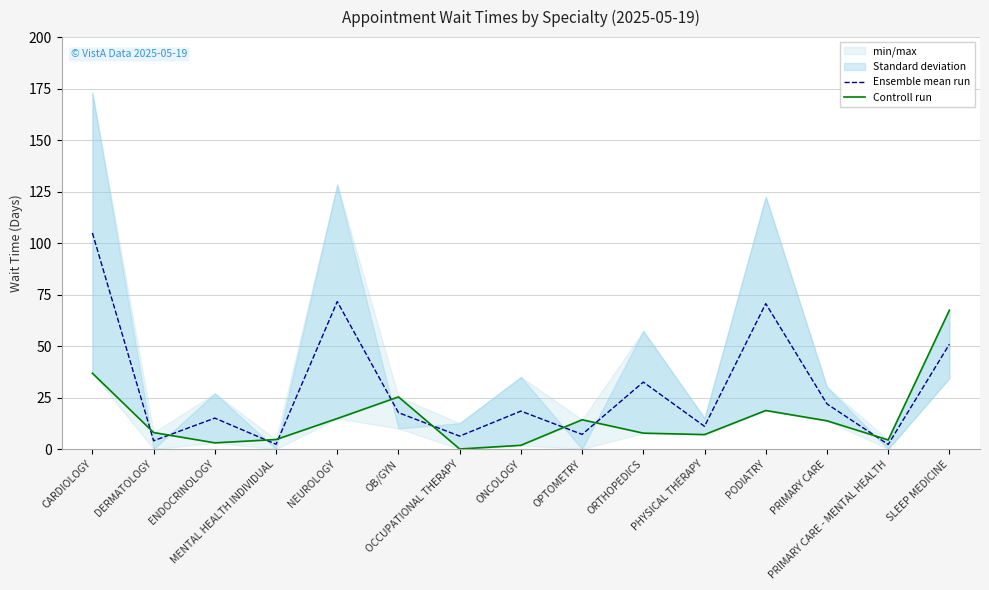

How many lines are shown in the chart?

2